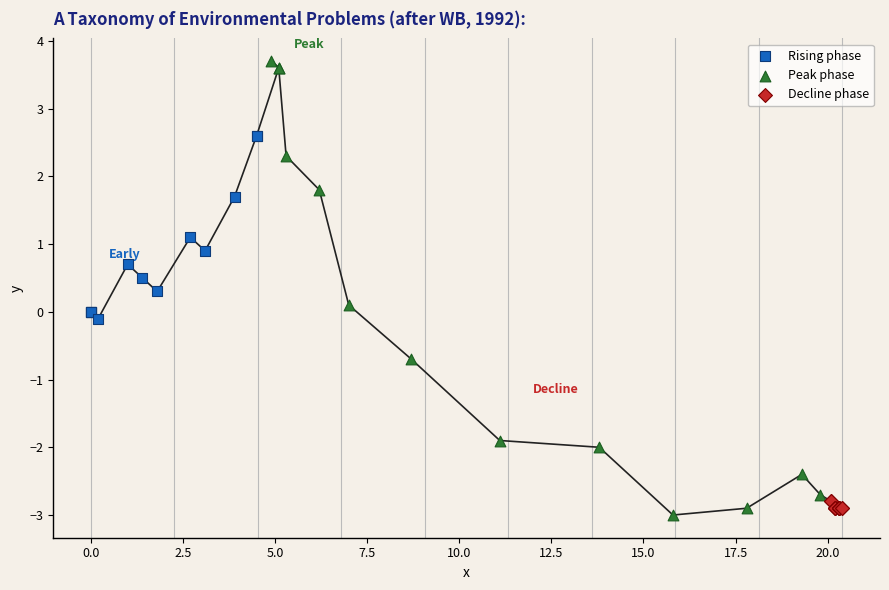

Which series reaches the maximum Y coordinate?

Peak phase